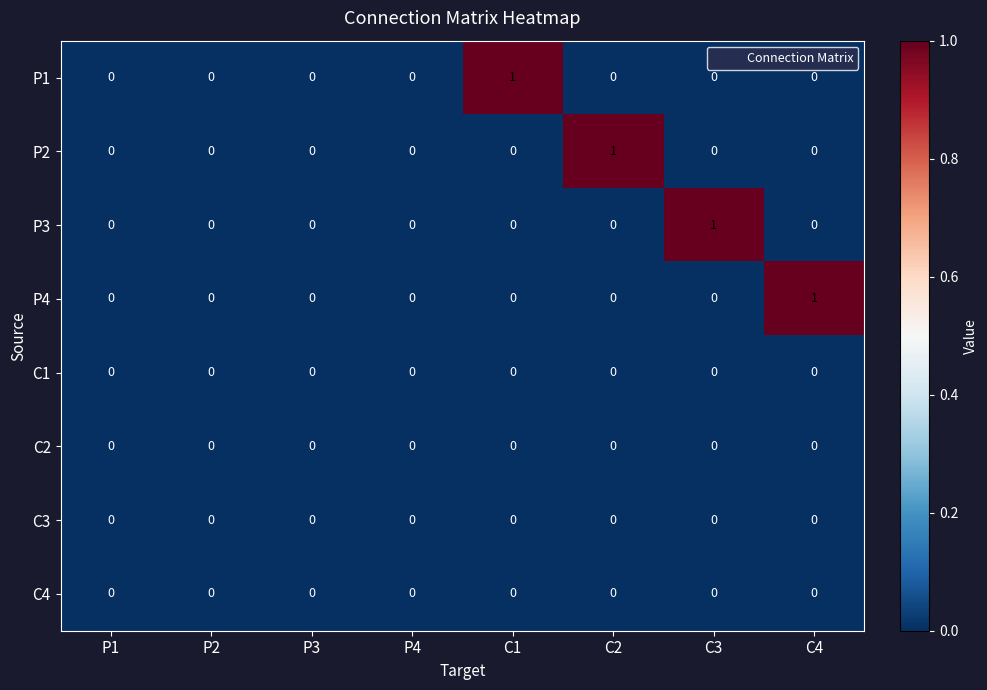

Which series changed the most between P3 and C4?

P4